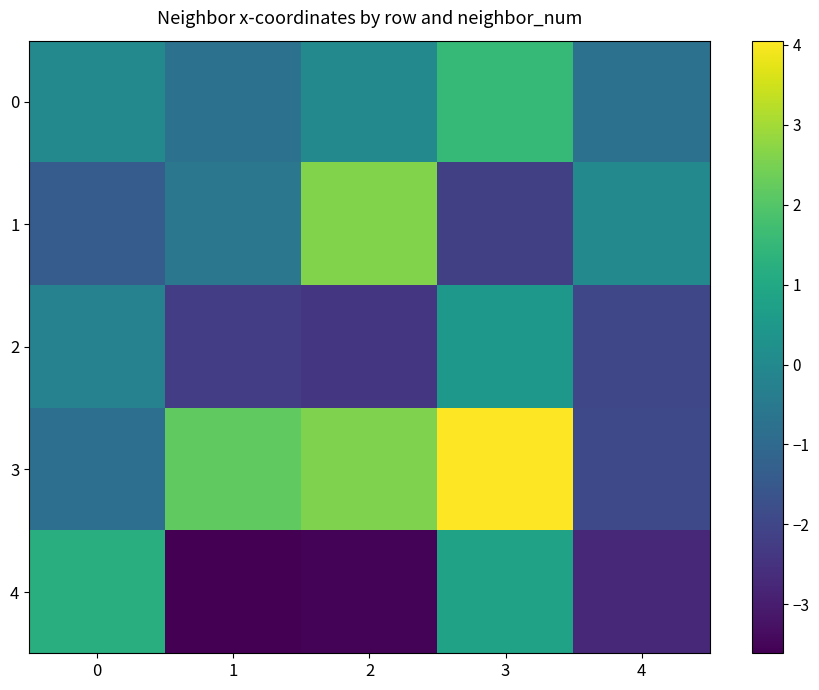

What is the difference between the highest and lowest values at 0?

2.6